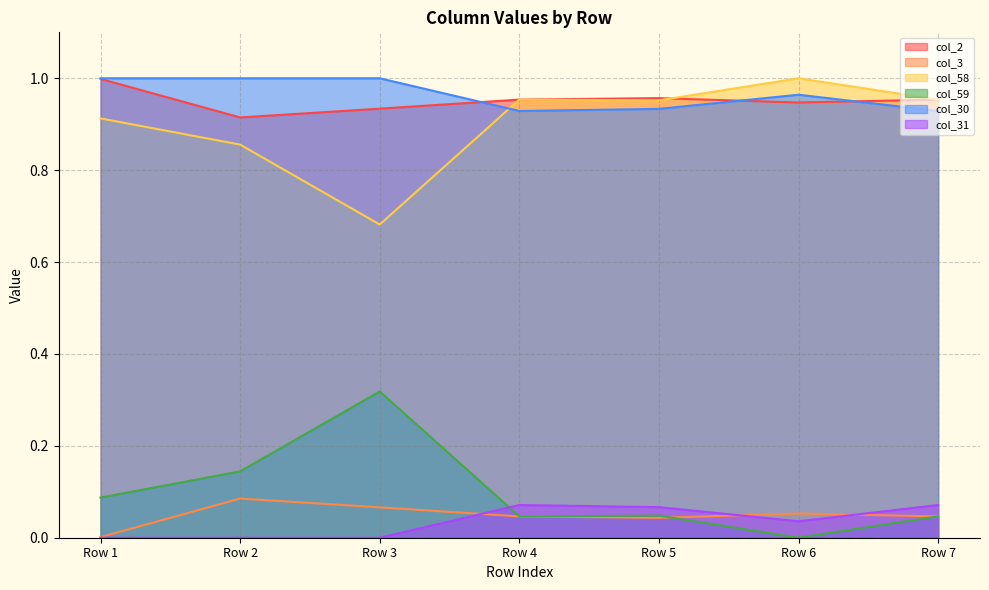

How many interior local valleys does the col_3 series have?

1